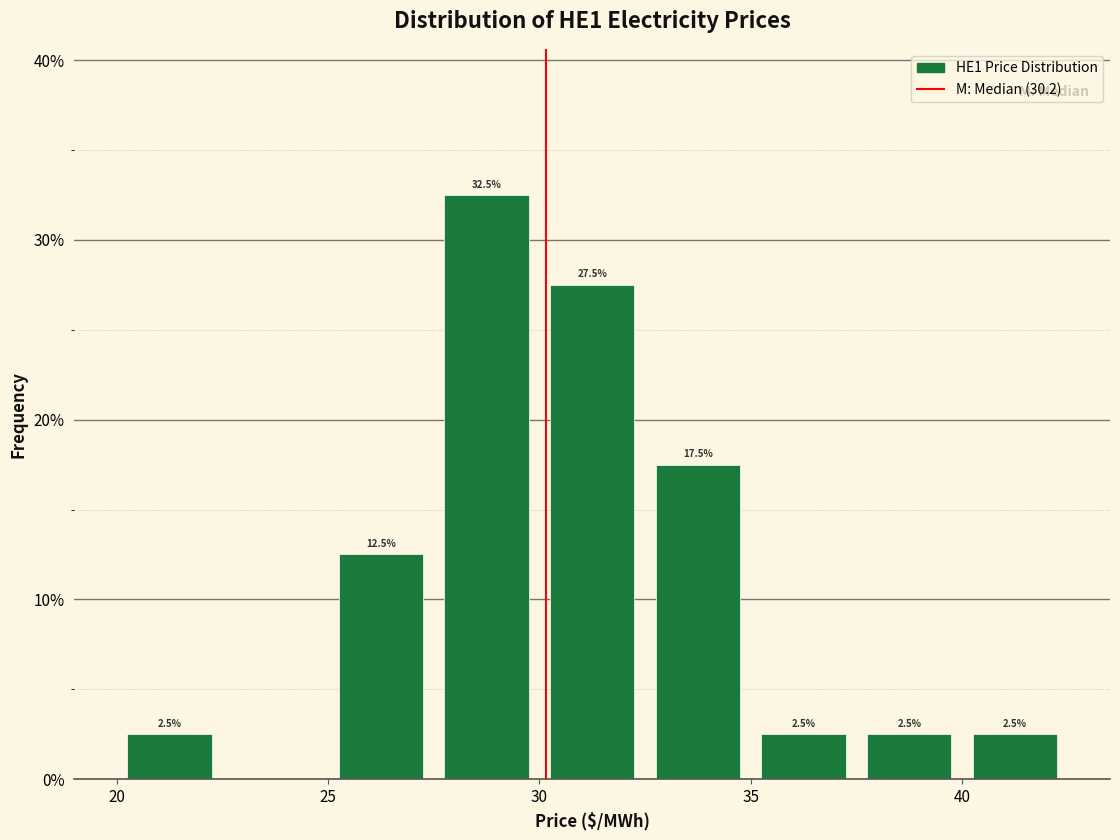

Over which range of the x-axis is the bar tallest?

27.5 to 30.0